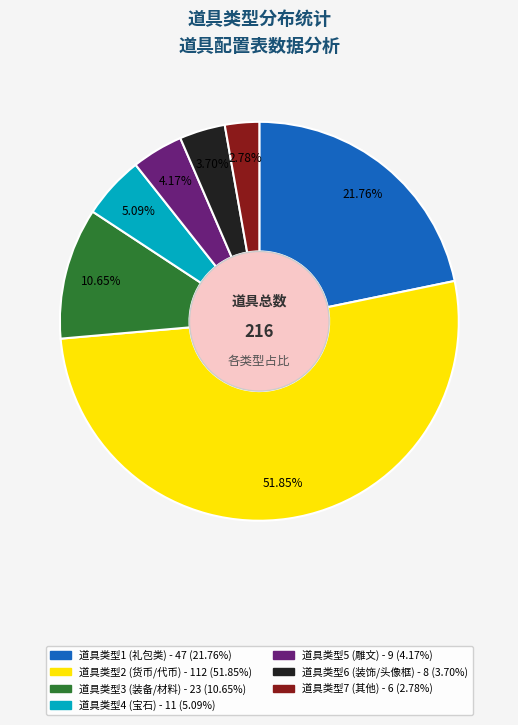

Count the number of slices in the pie.

7